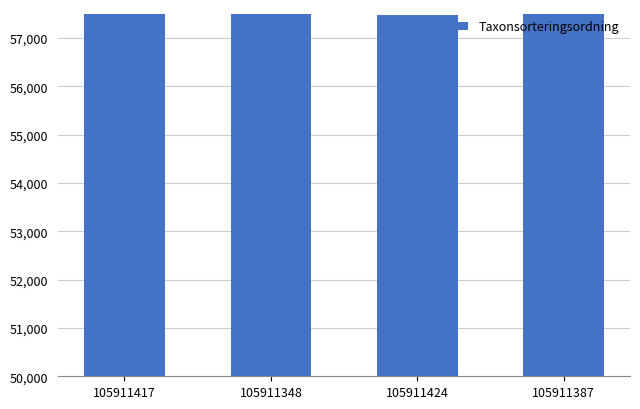

How many bars are there in total?

4